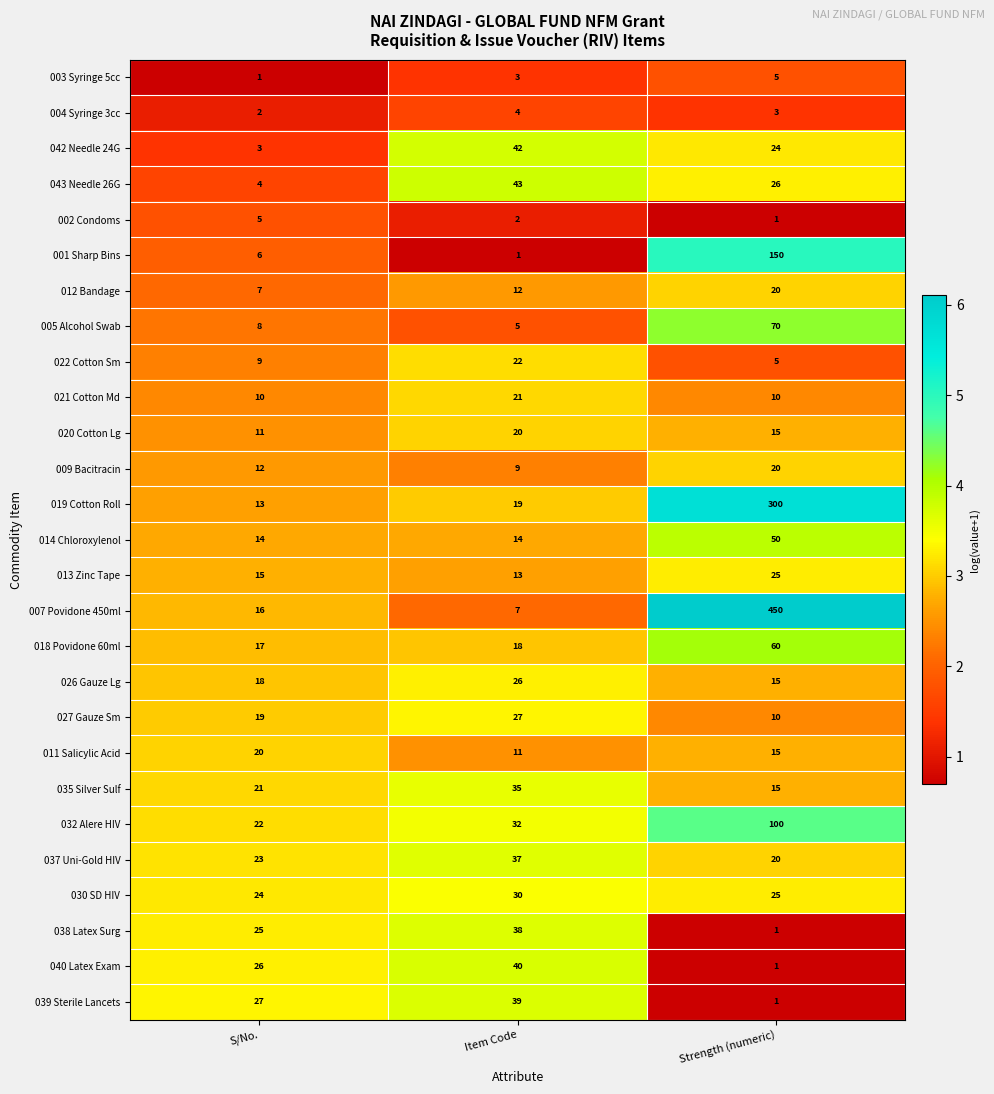

What is the difference between the 021 Cotton Md values at Item Code and Strength (numeric)?

11